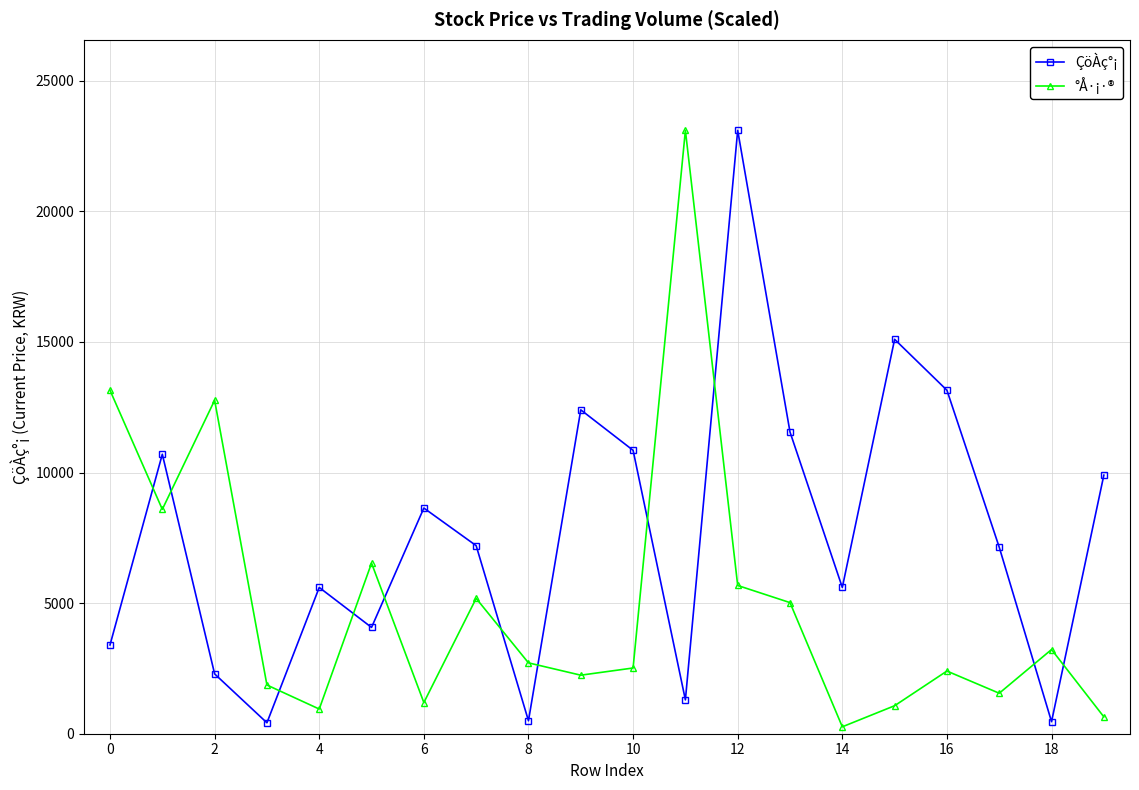

List the series in order of their overall mean, lowest first.

°Å·¡·®, ÇöÀç°¡